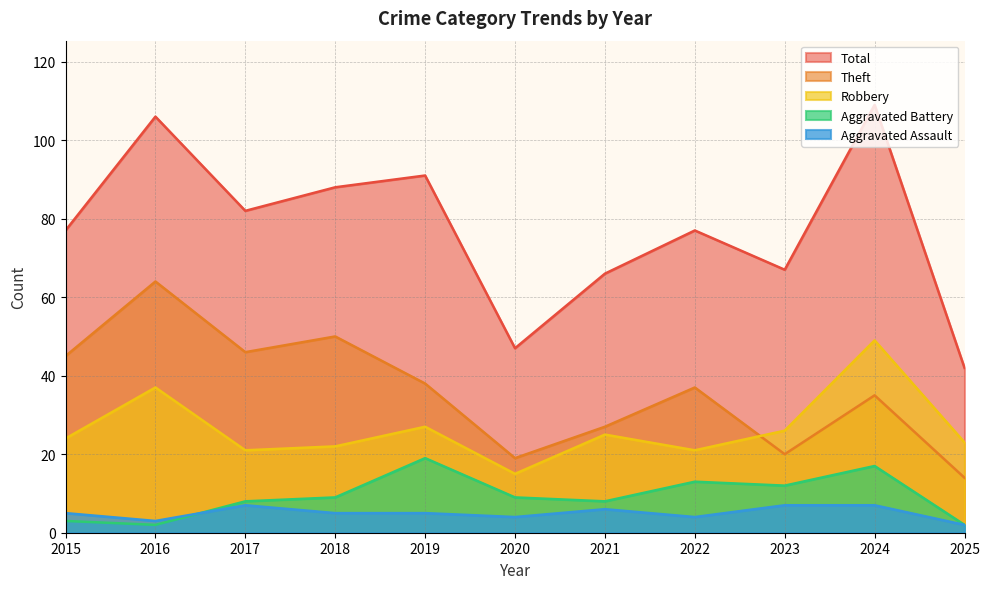

Where do Theft and Robbery first cross each other?

2022 and 2023